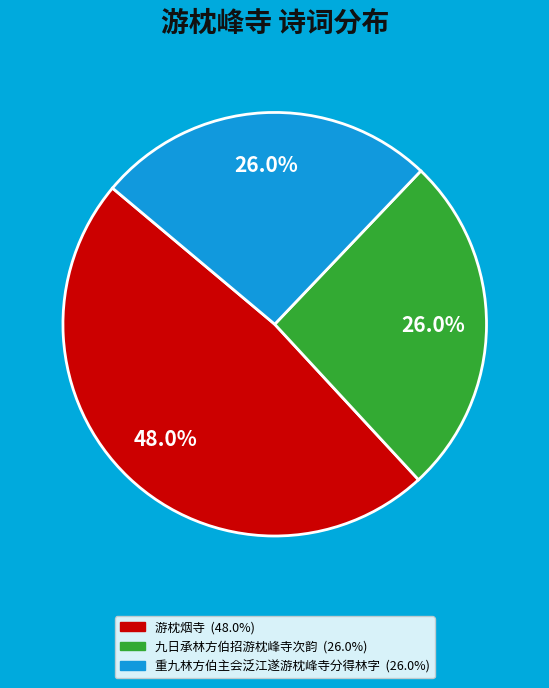

How many segments does this pie chart have?

3